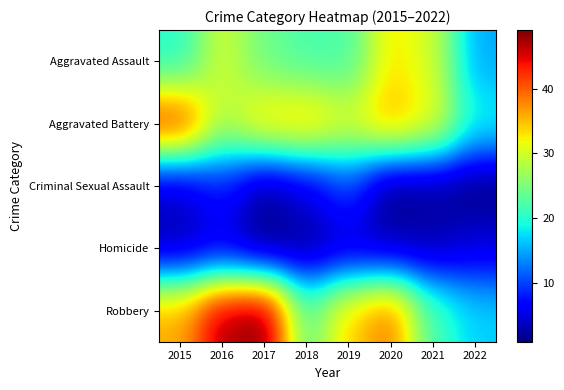

What is the total value across all series at 2021?

89